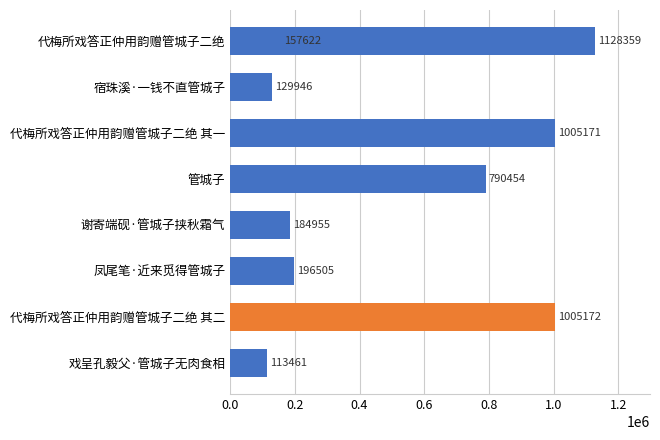

Between 戏呈孔毅父·管城子无肉食相 and 谢寄端砚·管城子挟秋霜气, which is larger?

谢寄端砚·管城子挟秋霜气